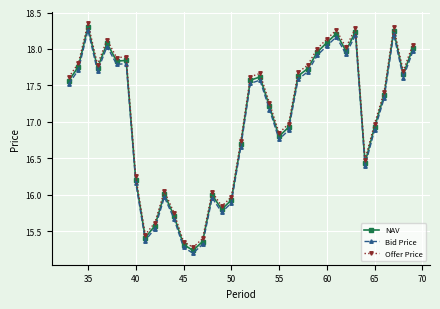

Which series has the widest spread of values?

Offer Price